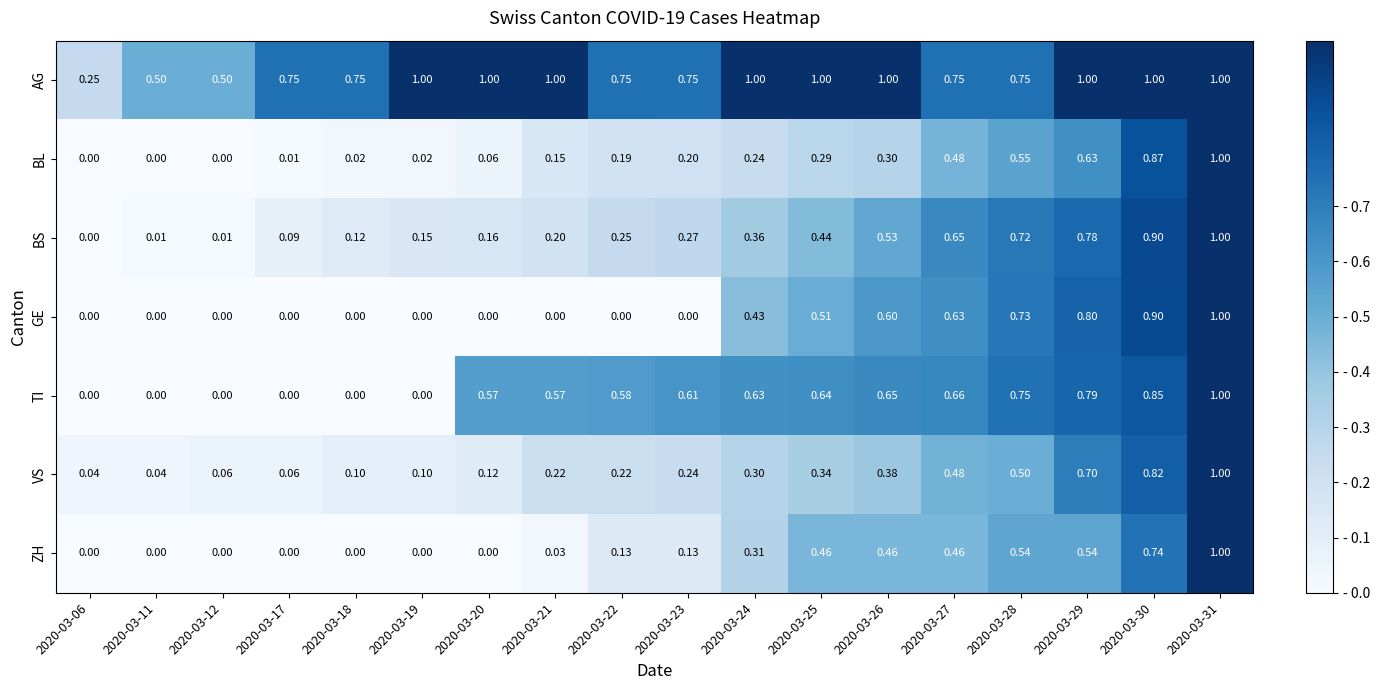

Is the value of ZH at 2020-03-17 greater than the value of BS at 2020-03-26?

No